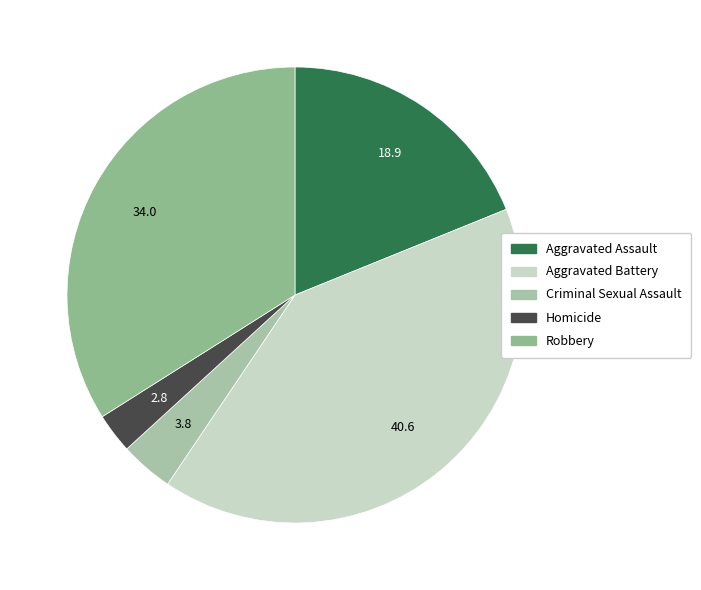

To the nearest percent, what is the difference between the largest and smallest slice percentages?

38%